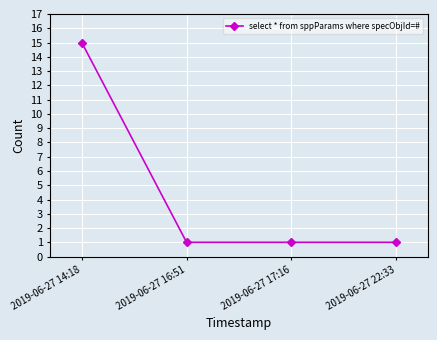

What is the sum of the values at 2019-06-27 22:33 and 2019-06-27 17:16?

2